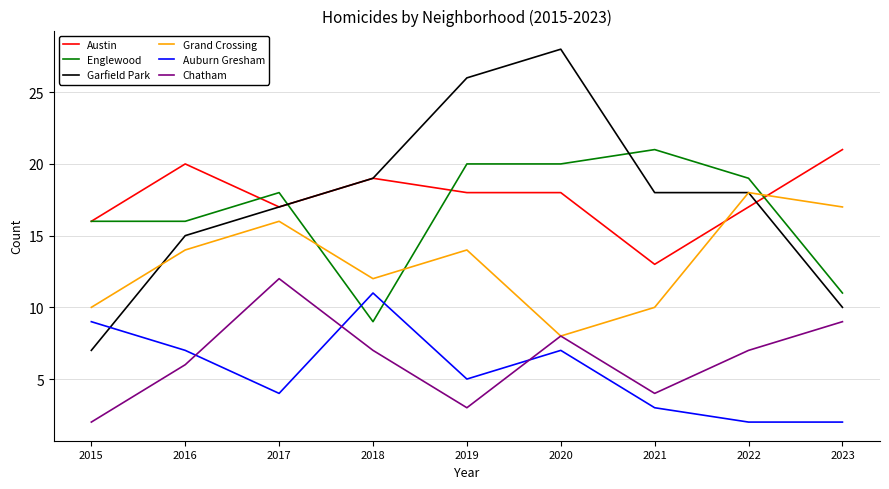

What is the total value across all series at 2018?

77